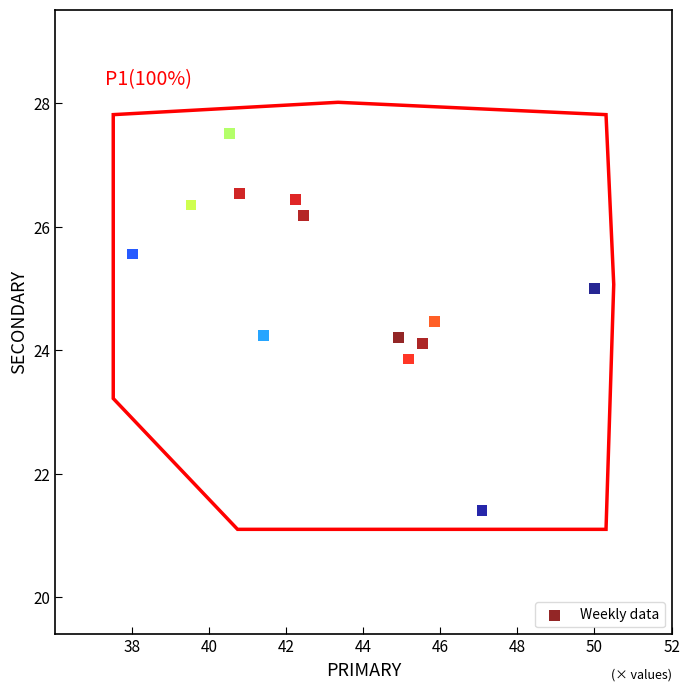

What is the range of Y values (max minus min)?

6.1